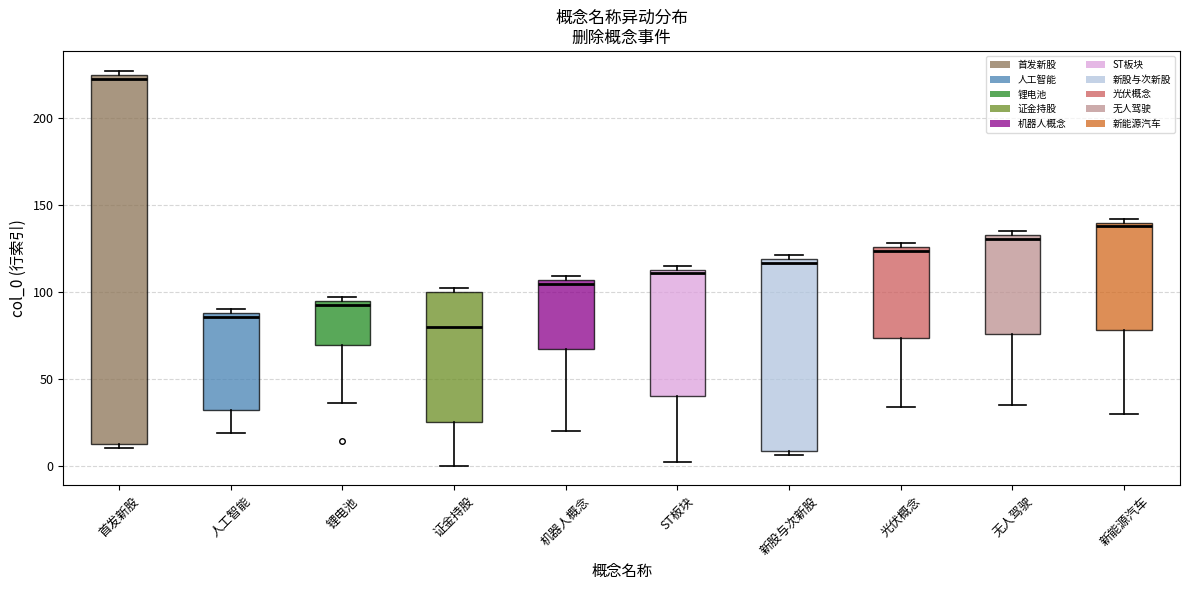

Which box is the tallest, from its lower edge to its upper edge?

首发新股